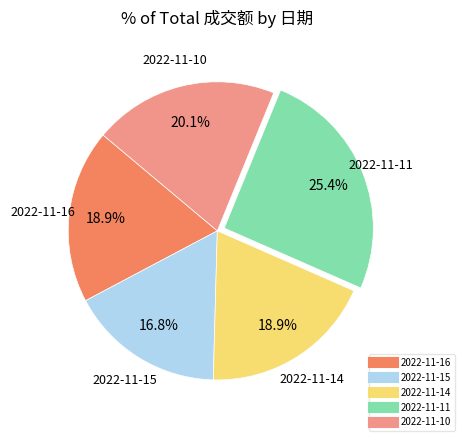

Does 2022-11-16 represent more than half of the total?

No